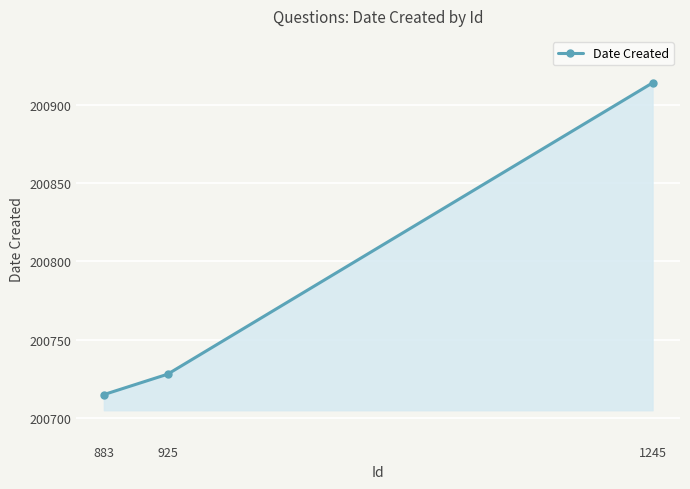

Between 1245 and 883, which is larger?

1245